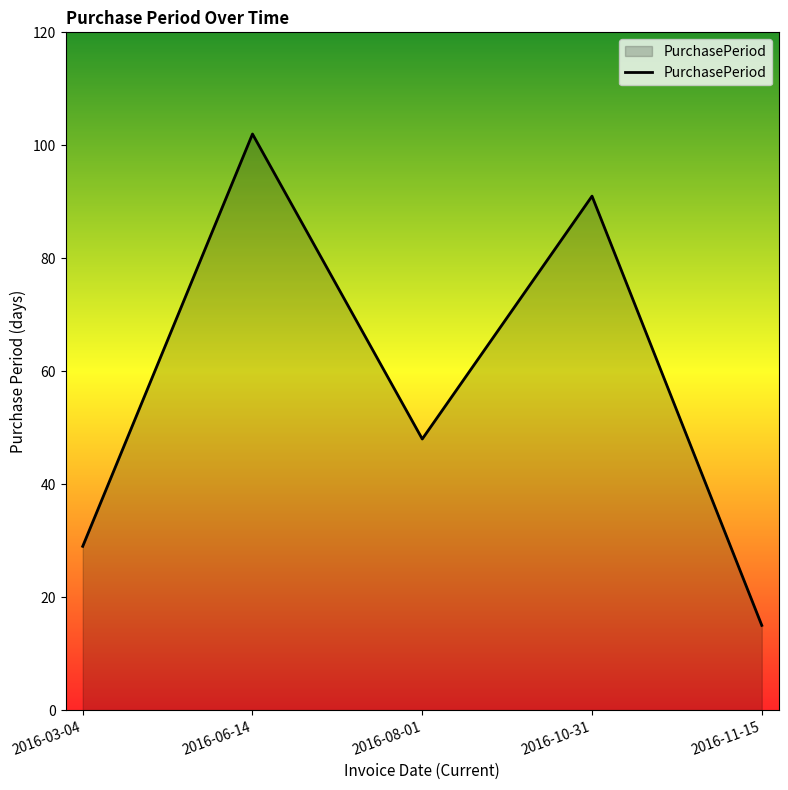

How many lines are shown in the chart?

1